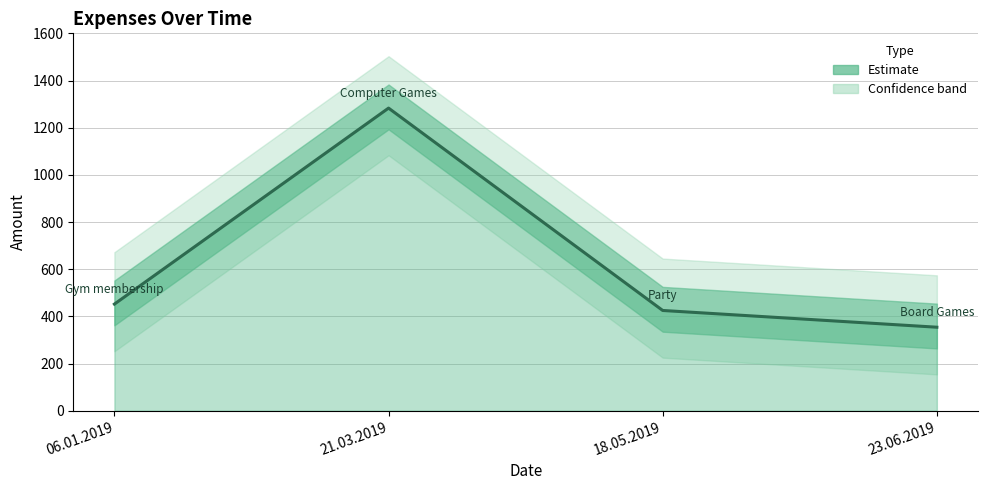

Does the chart have visible grid lines?

Yes